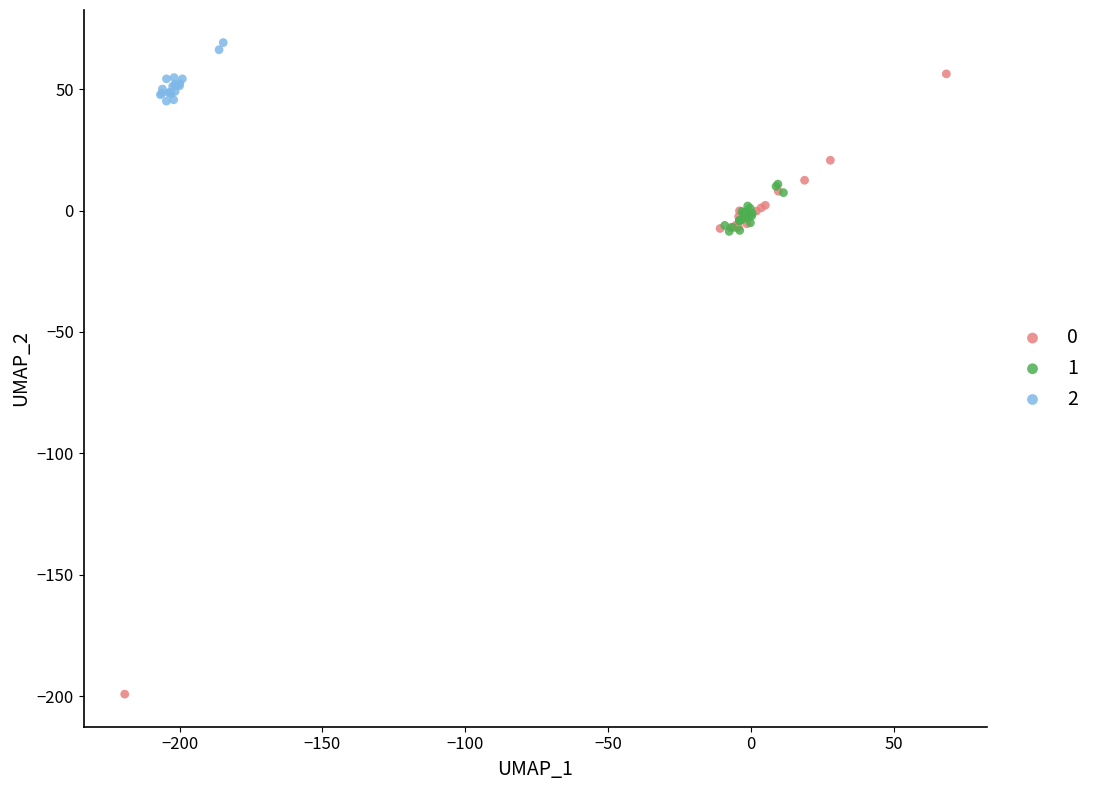

Which series reaches the maximum Y coordinate?

2